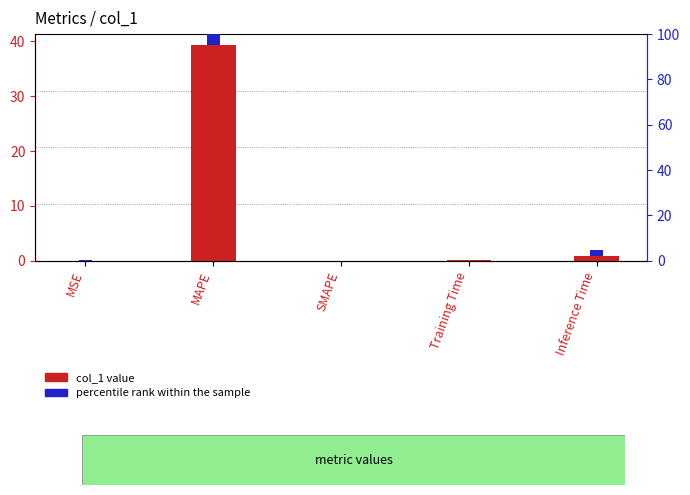

Is it true that percentile rank within the sample equals 0.0 at SMAPE?

True